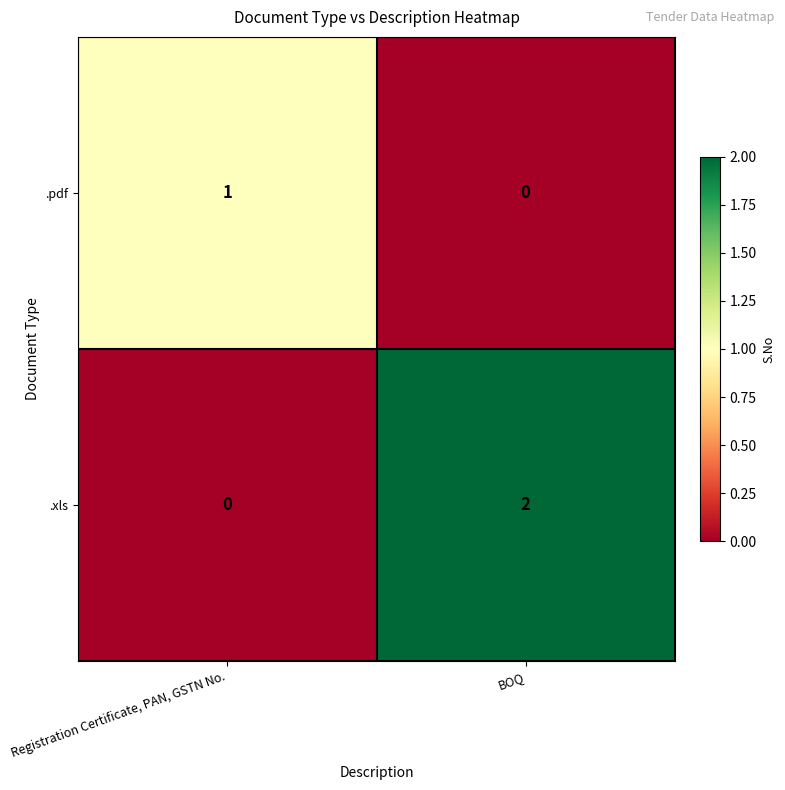

Rank the series at Registration Certificate, PAN, GSTN No. from lowest to highest value.

.xls, .pdf